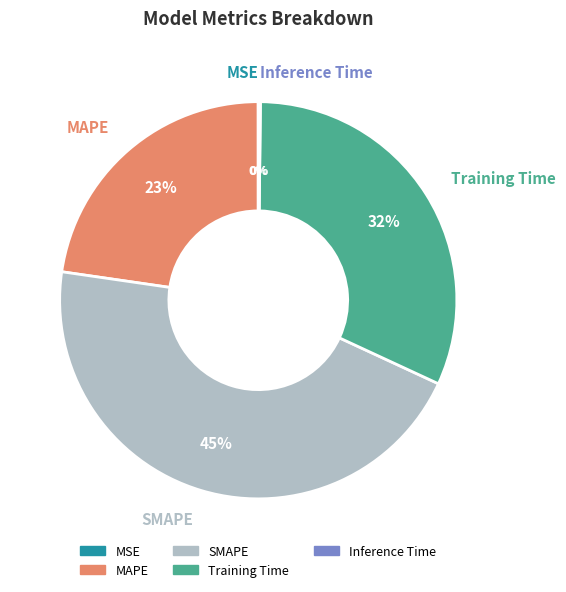

Does any single category account for the majority?

No